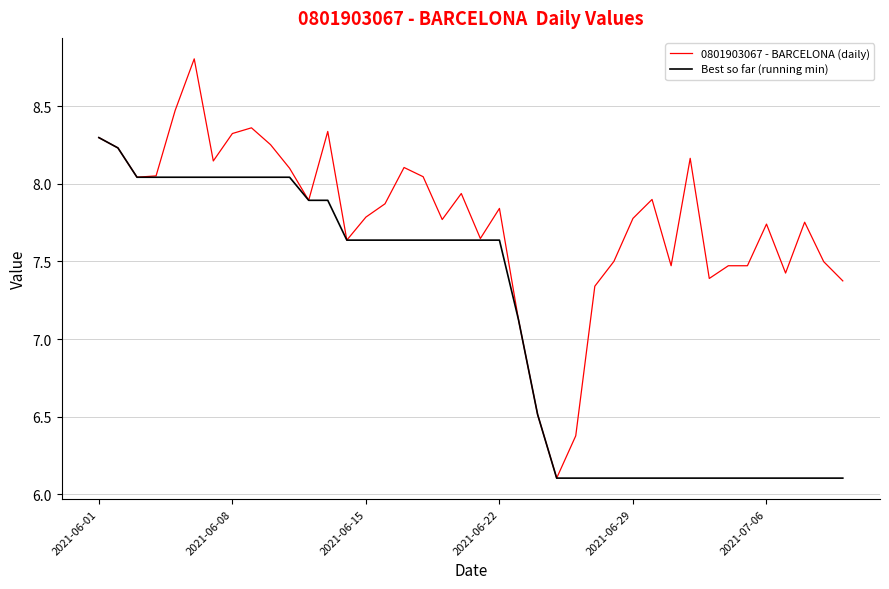

What is the minimum value shown in the chart?

6.1